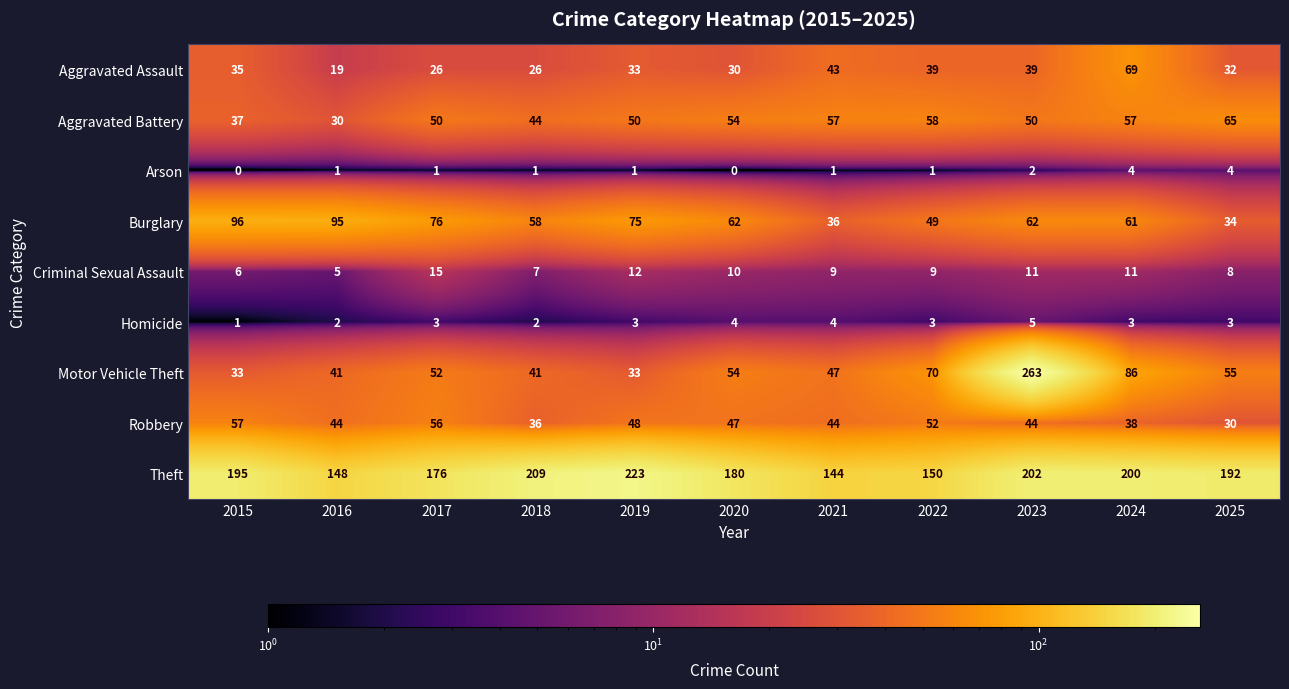

True or false: Burglary has a value of 95 at 2016.

True